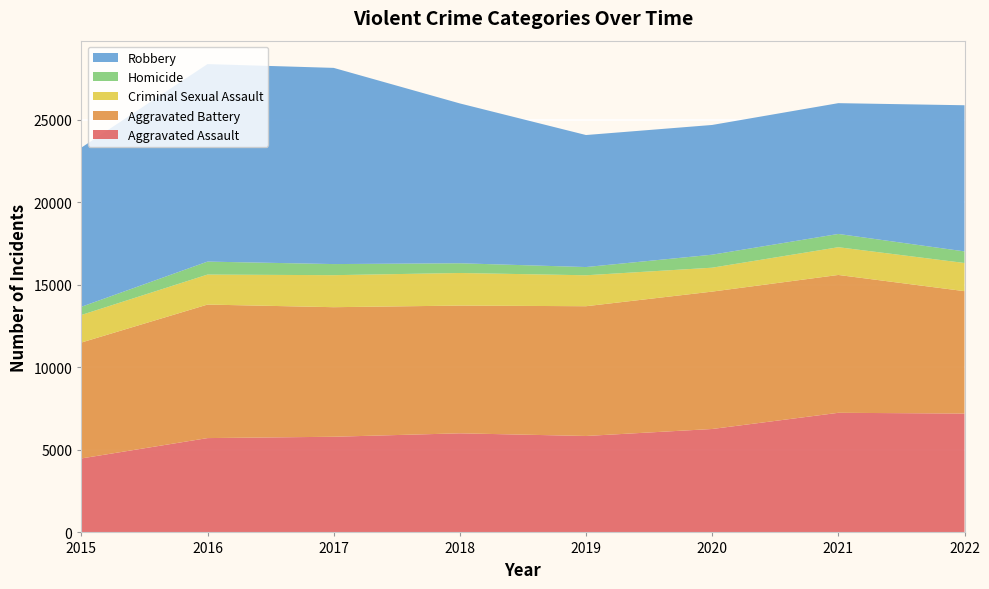

Reading left to right, list all the values displayed in this chart.

Aggravated Assault: 2015=4480	2016=5712	2017=5793	2018=6001	2019=5840	2020=6263	2021=7243	2022=7198
Aggravated Battery: 2015=7018	2016=8085	2017=7845	2018=7735	2019=7857	2020=8319	2021=8347	2022=7411
Criminal Sexual Assault: 2015=1668	2016=1816	2017=1939	2018=1973	2019=1874	2020=1448	2021=1680	2022=1706
Homicide: 2015=496	2016=786	2017=672	2018=589	2019=498	2020=787	2021=803	2022=702
Robbery: 2015=9638	2016=11960	2017=11880	2018=9679	2019=7994	2020=7856	2021=7920	2022=8849